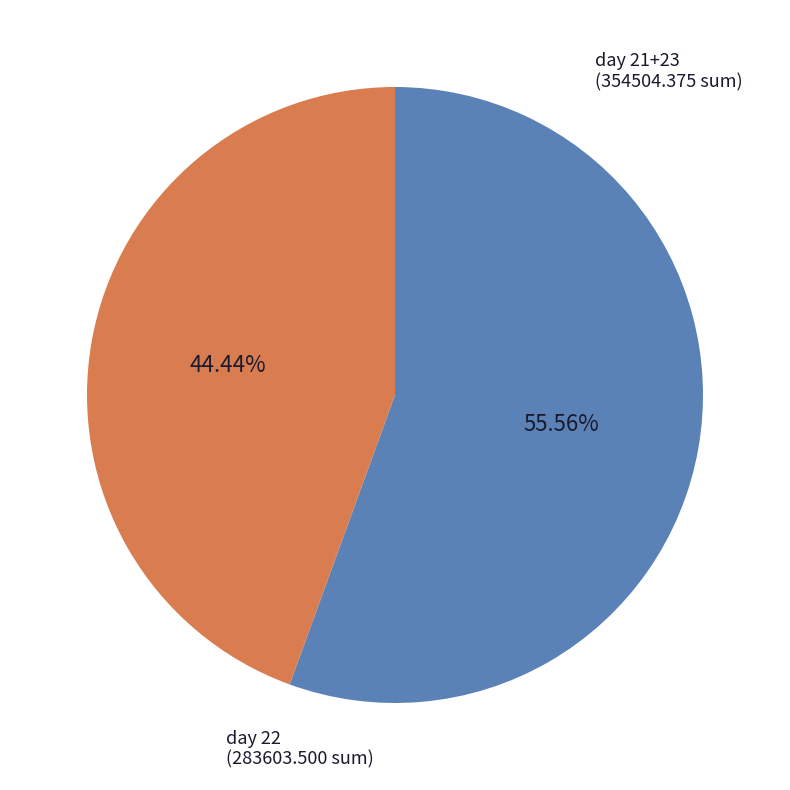

Rank the categories by value from highest to lowest.

day 21+23, day 22